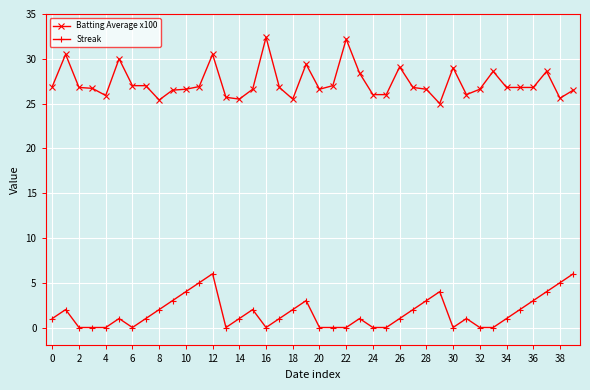

List the series in order of their peak value, lowest first.

Streak, Batting Average x100